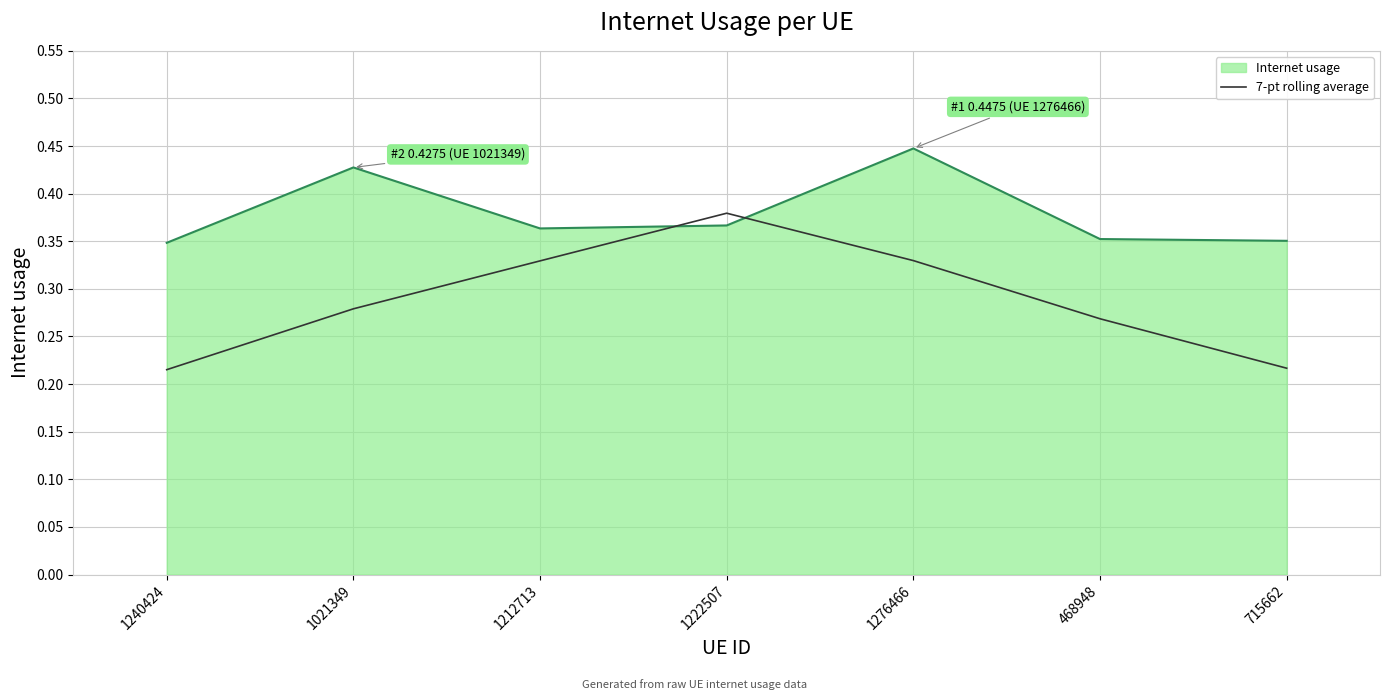

List the series in order of their overall mean, lowest first.

7-pt rolling average, Internet usage